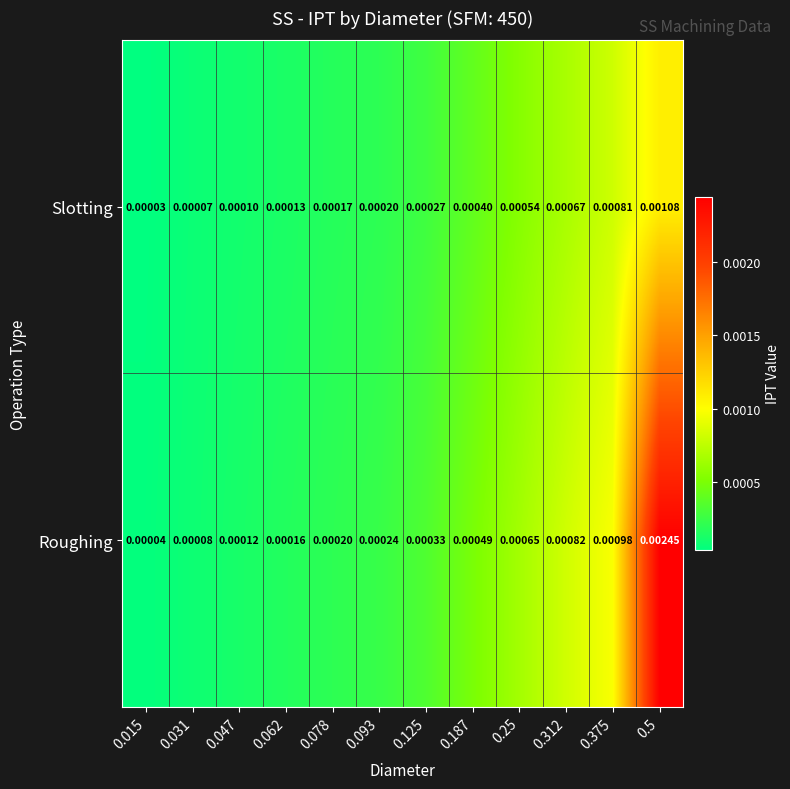

Rank the series by their maximum value, from highest to lowest.

Roughing, Slotting